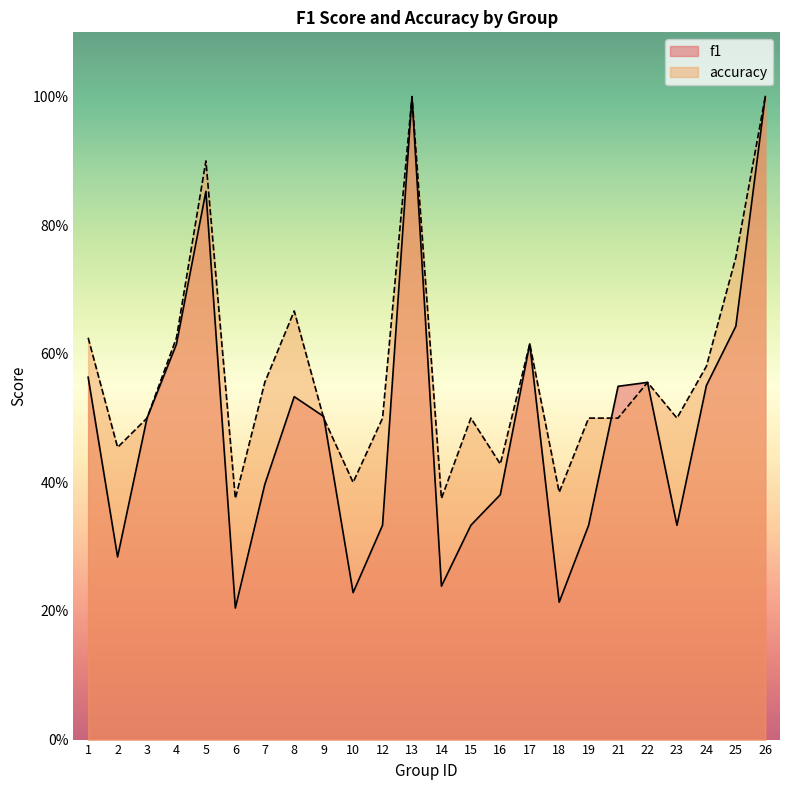

Reading left to right, list all the values displayed in this chart.

f1: 1=0.6	2=0.3	3=0.5	4=0.6	5=0.9	6=0.2	7=0.4	8=0.5	9=0.5	10=0.2	12=0.3	13=1.0	14=0.2	15=0.3	16=0.4	17=0.6	18=0.2	19=0.3	21=0.5	22=0.6	23=0.3	24=0.6	25=0.6	26=1.0
accuracy: 1=0.6	2=0.5	3=0.5	4=0.6	5=0.9	6=0.4	7=0.6	8=0.7	9=0.5	10=0.4	12=0.5	13=1.0	14=0.4	15=0.5	16=0.4	17=0.6	18=0.4	19=0.5	21=0.5	22=0.6	23=0.5	24=0.6	25=0.8	26=1.0